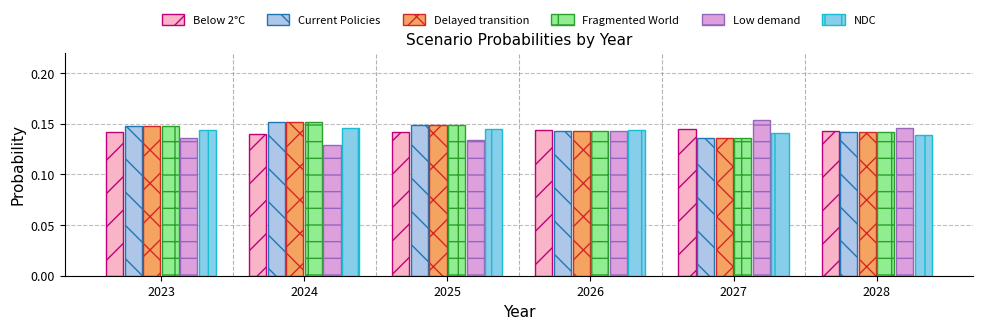

What are all the series names shown in the legend?

Below 2°C, Current Policies, Delayed transition, Fragmented World, Low demand, NDC